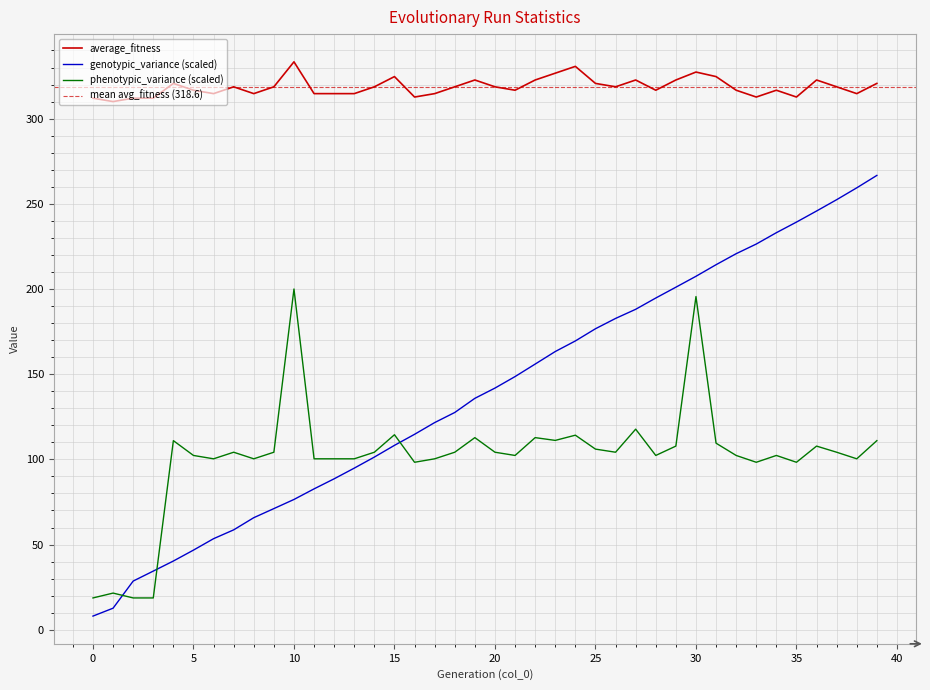

True or false: average_fitness has a value of 314.7 at 17.

True